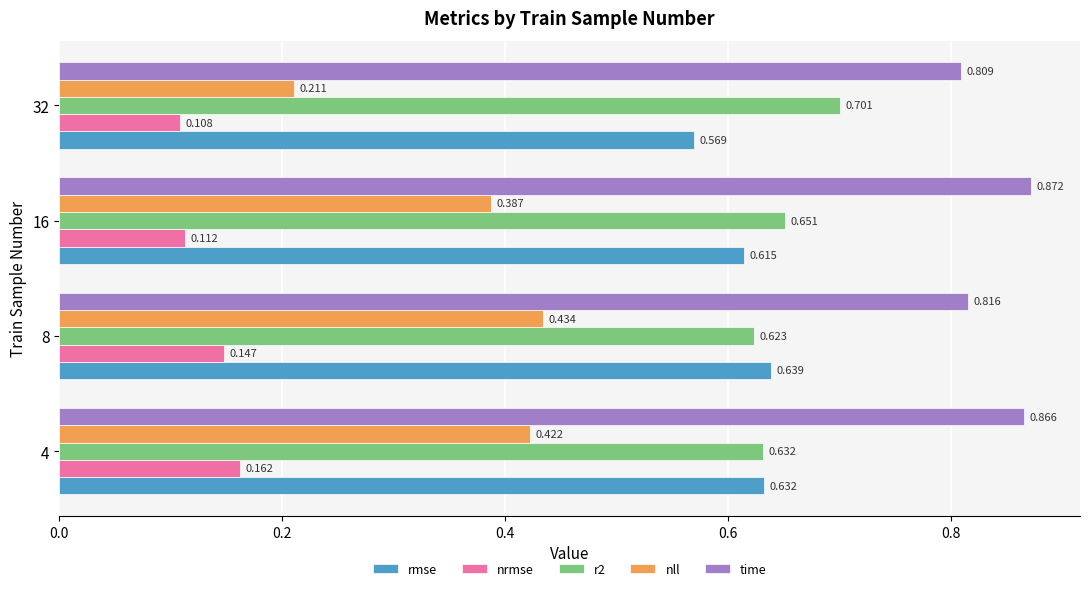

Which series has the widest spread of values?

nll